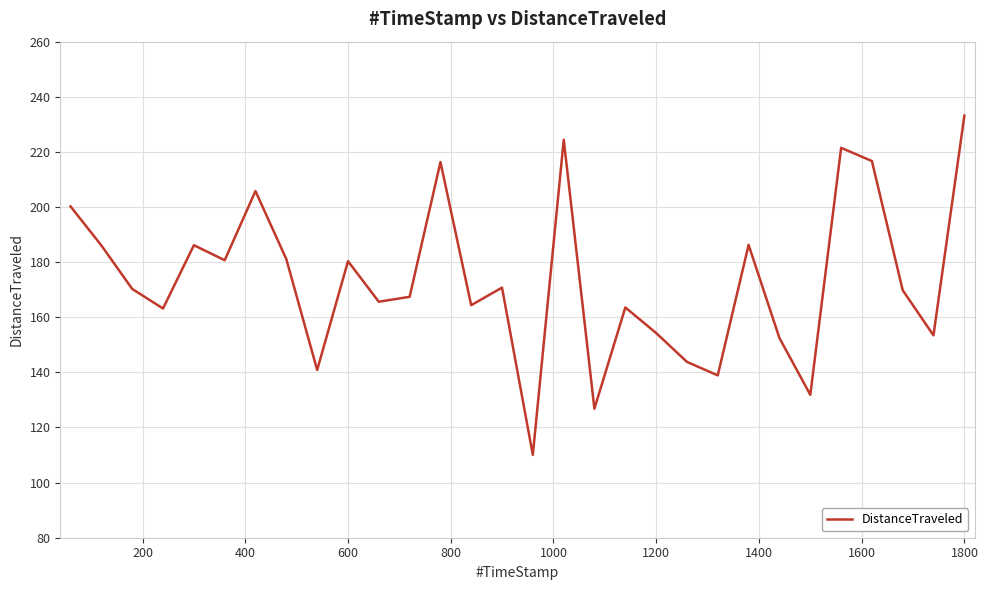

What is the smallest value displayed?

110.1